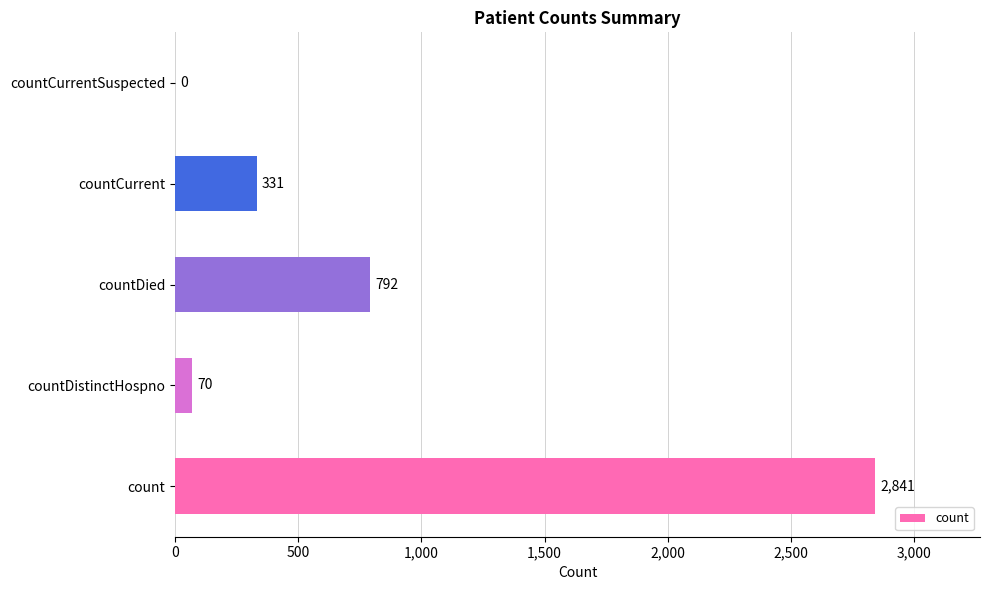

What value does the data have at countDied, to the nearest 10?

790